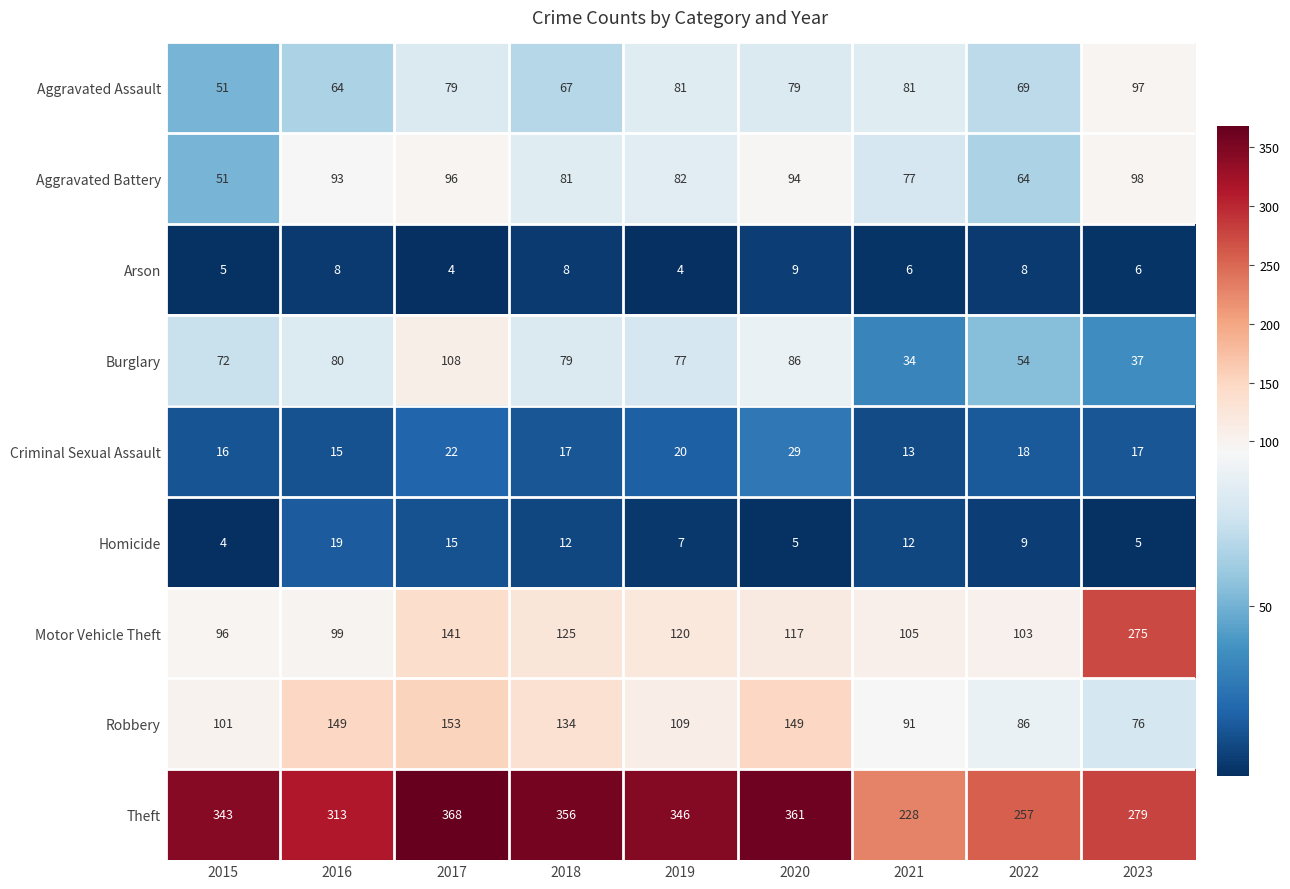

How many categories are shown in the chart?

9